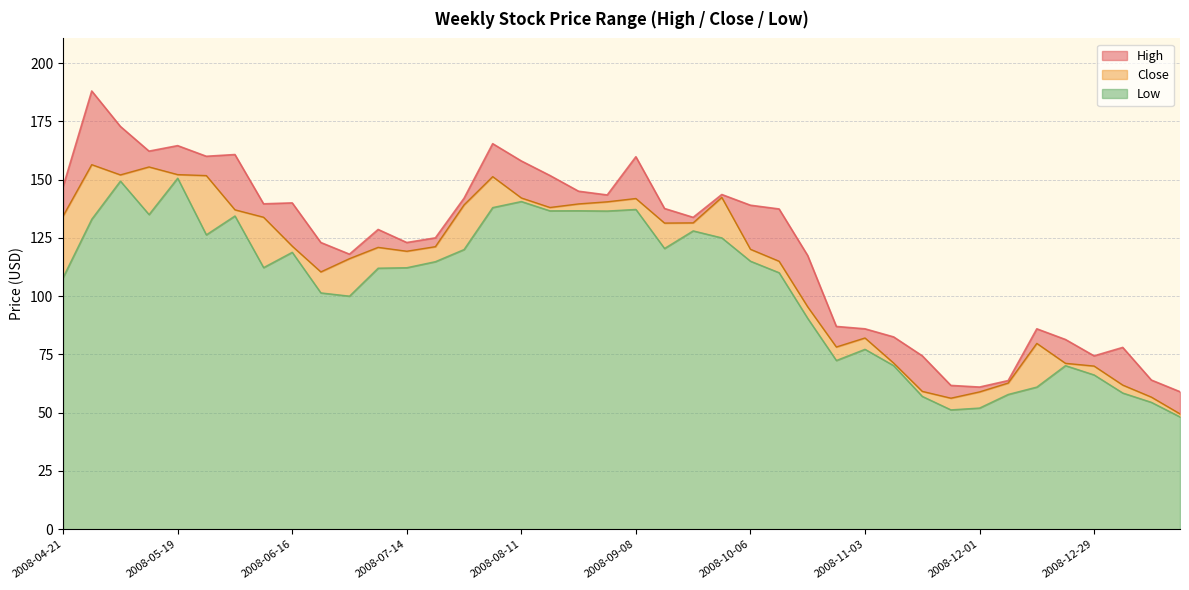

What is the maximum value shown in the chart?

188.0